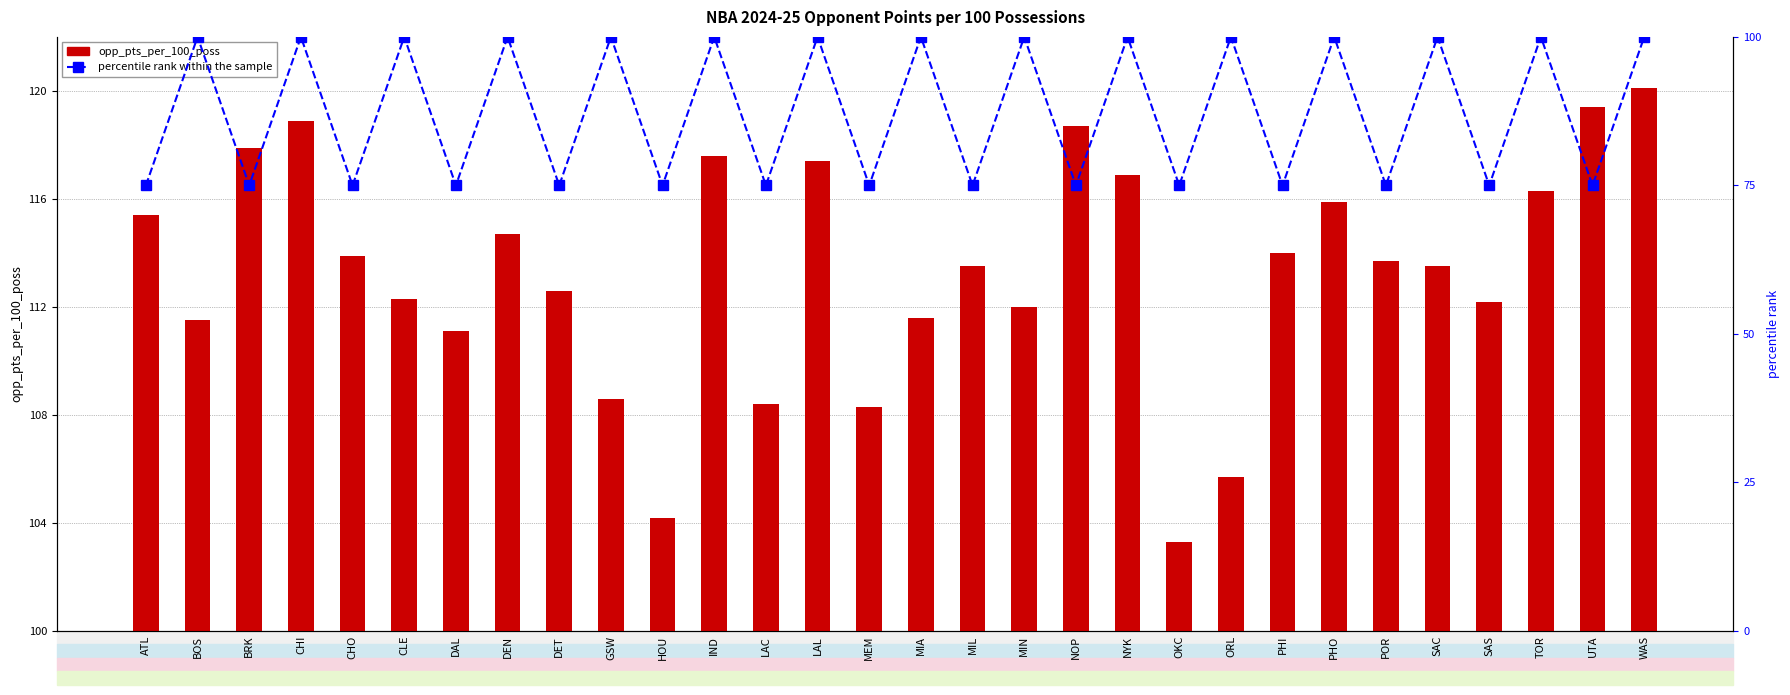

True or false: percentile rank within the sample has a value of 100.0 at TOR.

True